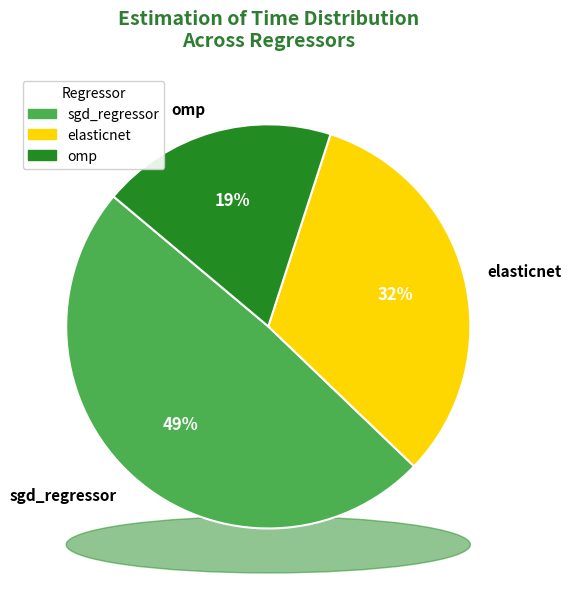

How many segments does this pie chart have?

3